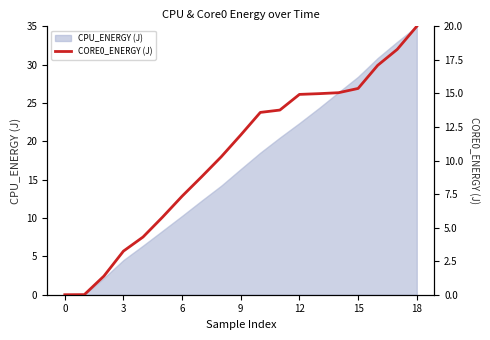

What is the maximum value for CPU_ENERGY (J)?

35.0